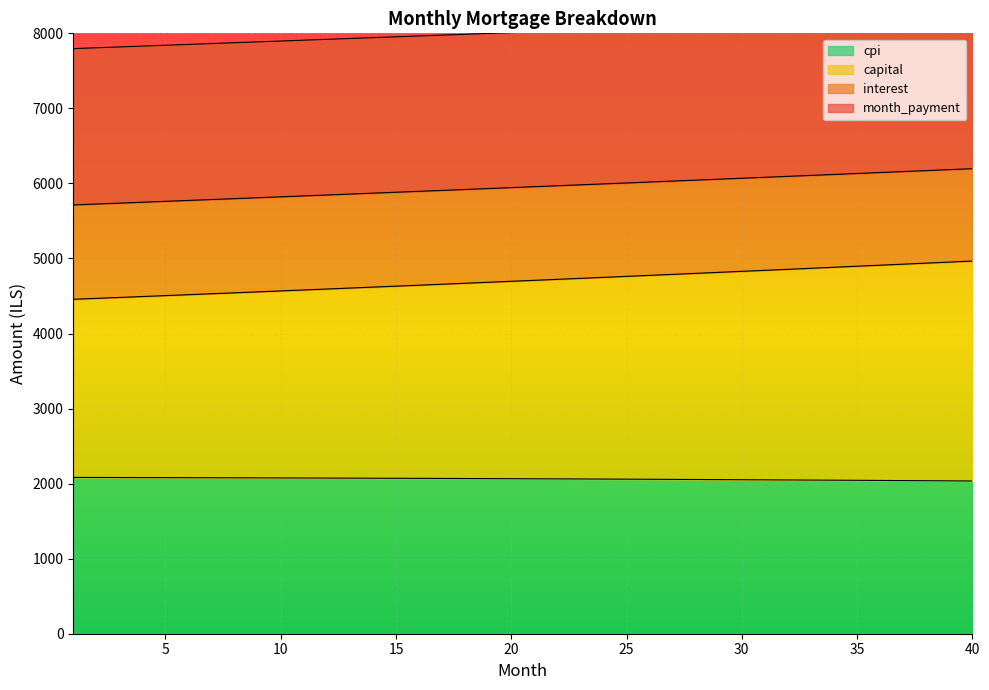

What is the difference between the maximum and minimum values in the interest series?

47.6